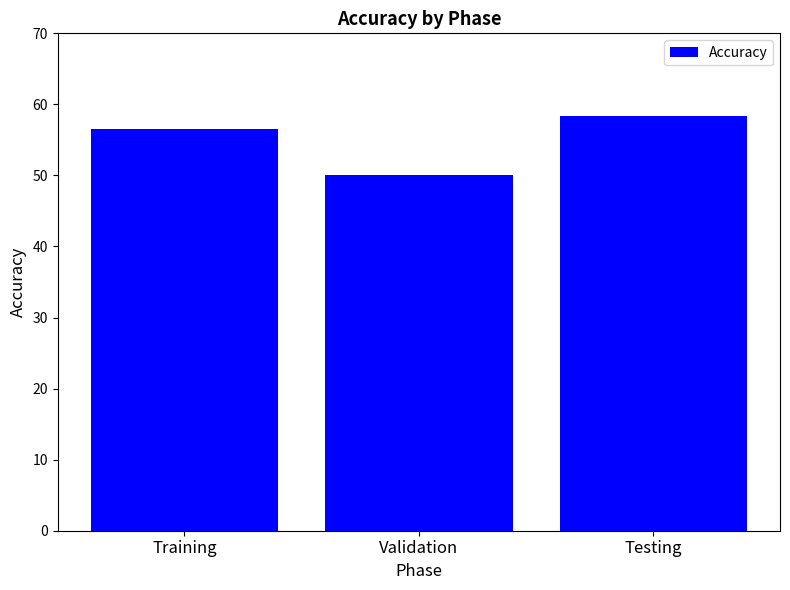

What is the maximum value shown in the chart?

58.3